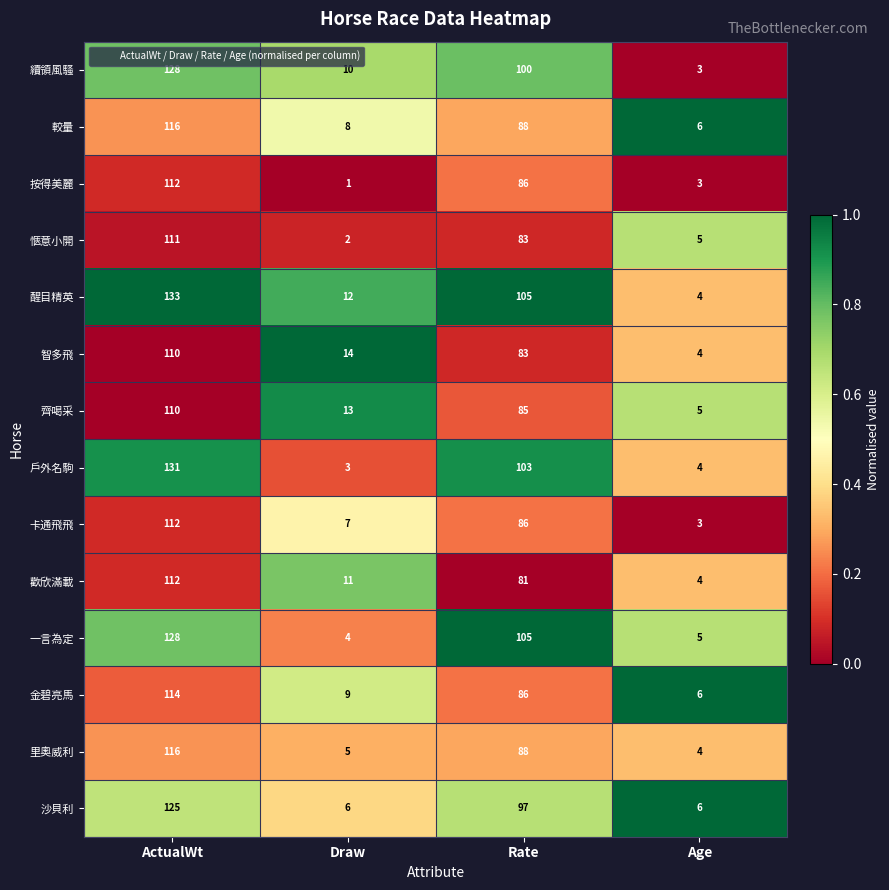

How many categories are shown in the chart?

4